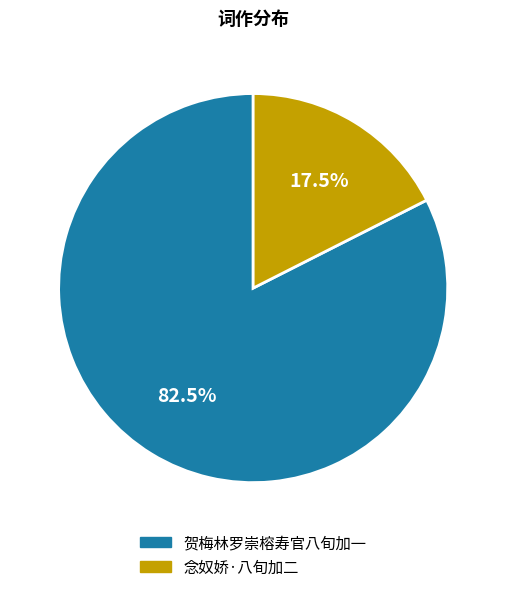

Rank the categories by value from highest to lowest.

贺梅林罗崇榕寿官八旬加一, 念奴娇·八旬加二